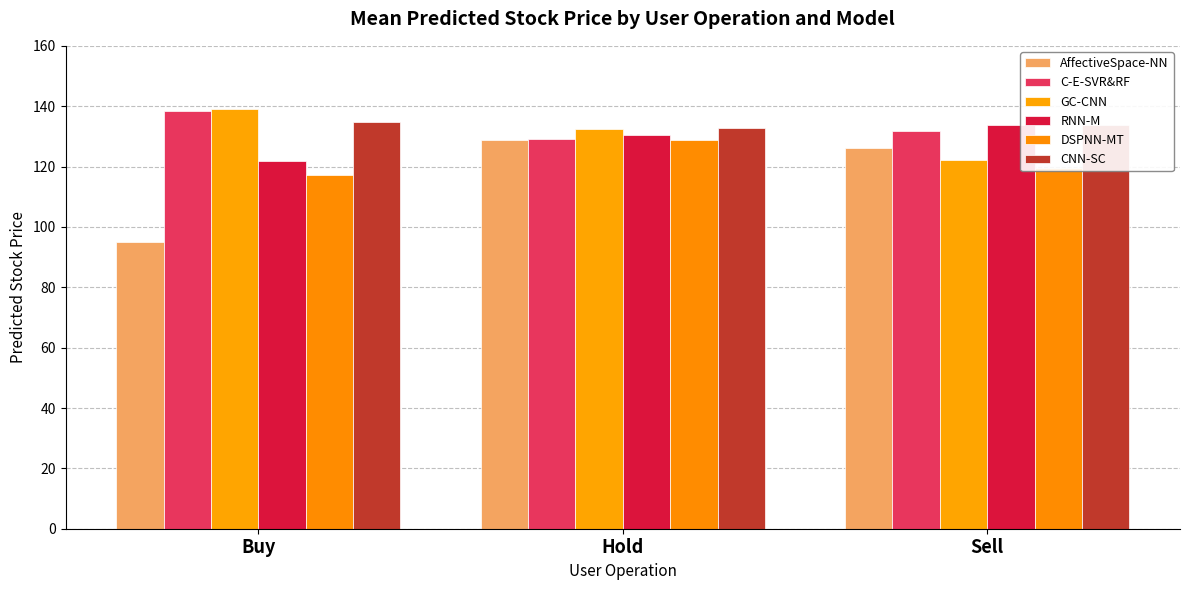

How many categories are shown in the chart?

3